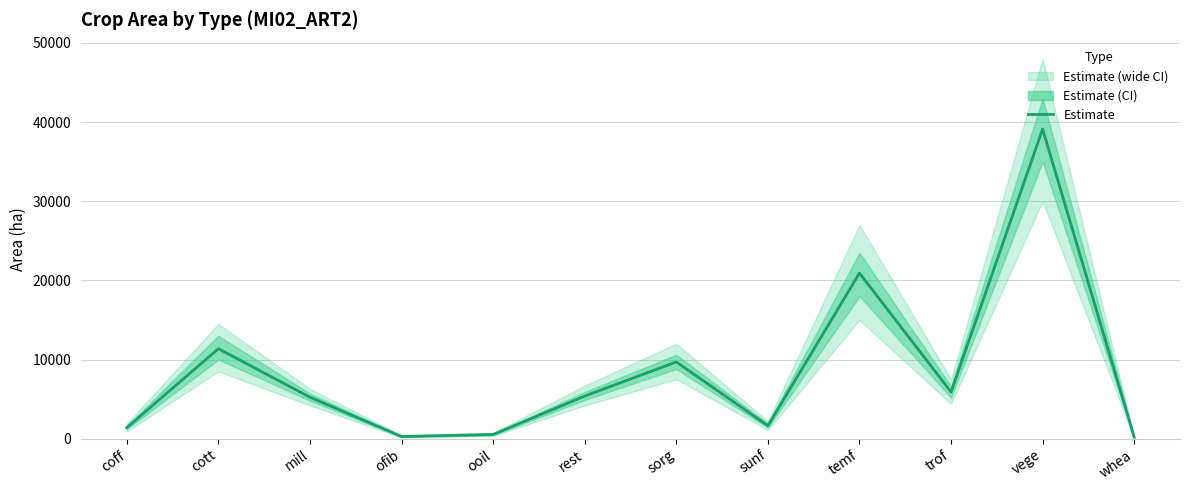

What position from the left is mill?

3